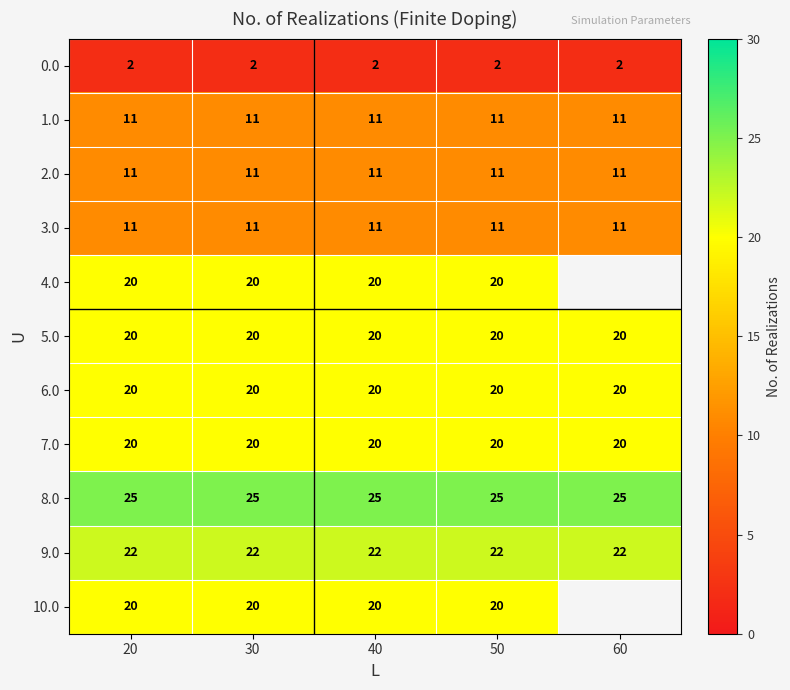

The value of 9.0 at 20 is 7.4. True or false?

False